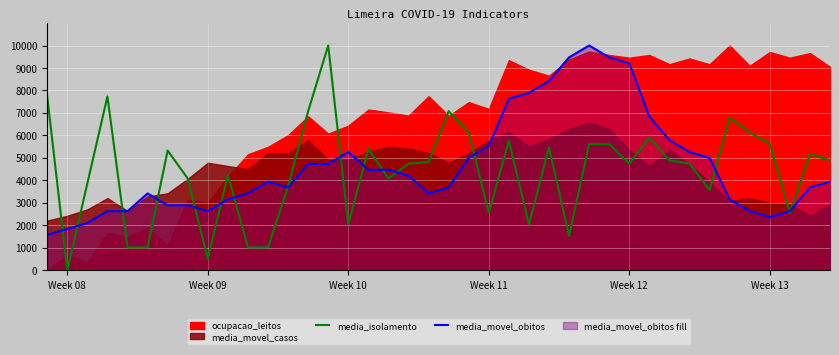

Between which two adjacent categories do media_isolamento and media_movel_obitos first intersect?

Week 08 and Week 09